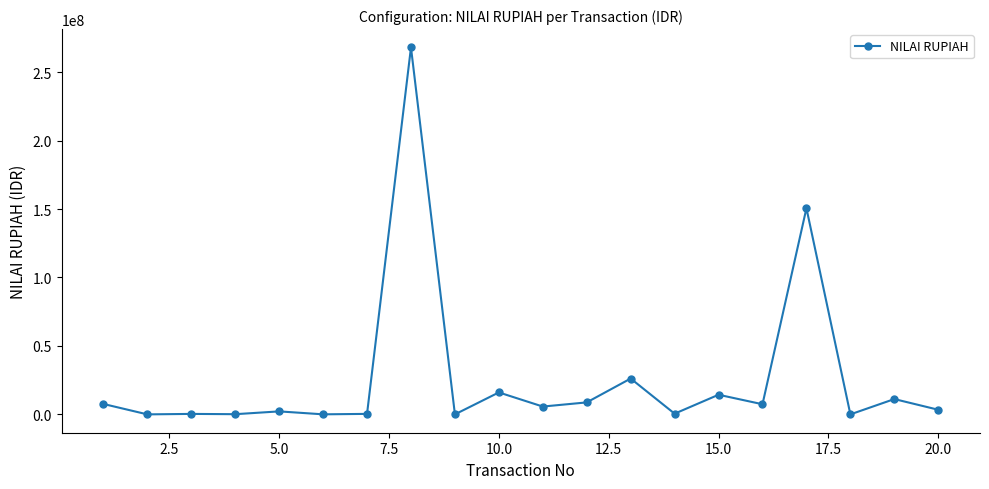

What is the maximum value shown in the chart?

268044940